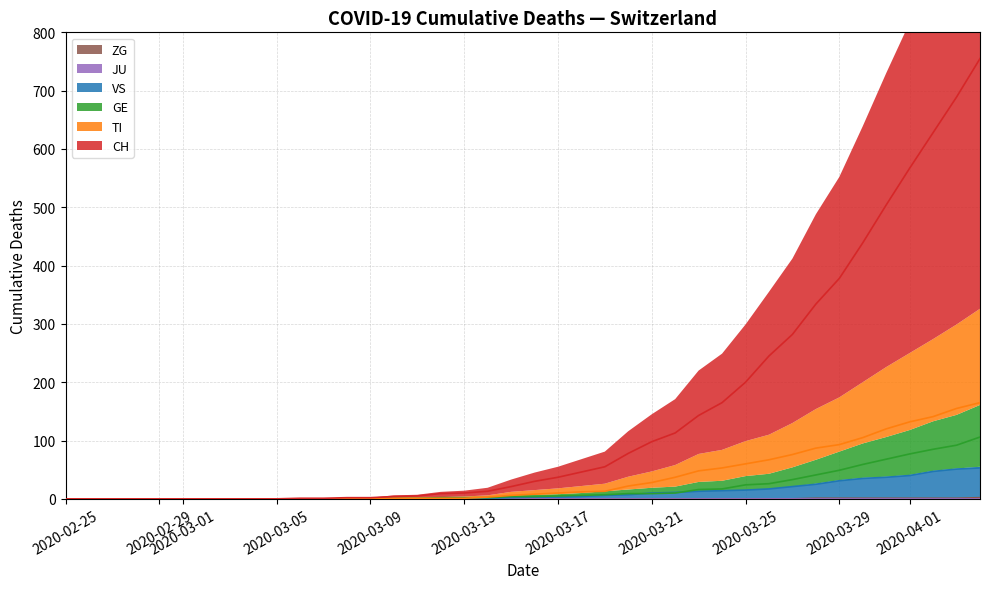

Reading left to right, extract all data points from this chart.

CH: 0	0	0	0	0	0	0	0	0	0	1	1	2	2	4	5	9	10	13	21	30	37	46	55	78	98	113	143	165	200	245	282	334	378	439	504	567	628	689	755
TI: 0	0	0	0	0	0	0	0	0	0	0	0	0	0	1	1	1	1	3	6	8	10	12	13	22	28	37	48	53	60	67	76	87	93	105	120	132	141	155	165
GE: 0	0	0	0	0	0	0	0	0	0	0	0	0	0	1	1	2	2	2	4	4	5	6	7	9	9	10	16	17	24	26	33	41	49	59	68	77	85	92	106
VS: 0	0	0	0	0	0	0	0	0	0	0	0	0	0	0	0	0	1	1	2	3	3	4	6	7	10	11	13	14	15	17	21	25	31	35	37	40	47	51	53
ZG: 0	0	0	0	0	0	0	0	0	0	0	0	0	0	0	0	0	0	0	0	0	0	0	0	0	0	0	0	0	0	0	0	1	1	1	1	1	1	1	2